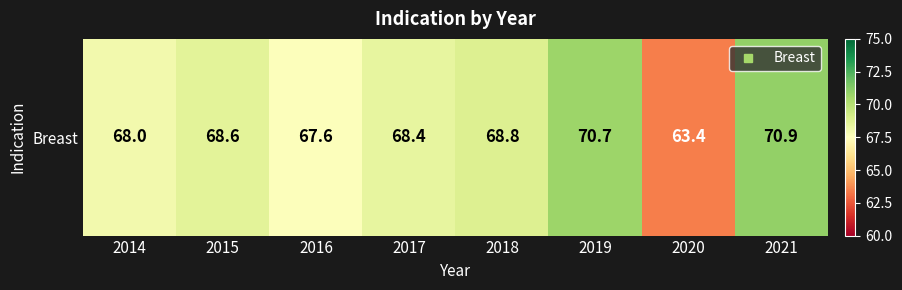

Is it true that the value at 2017 is 68.4?

True